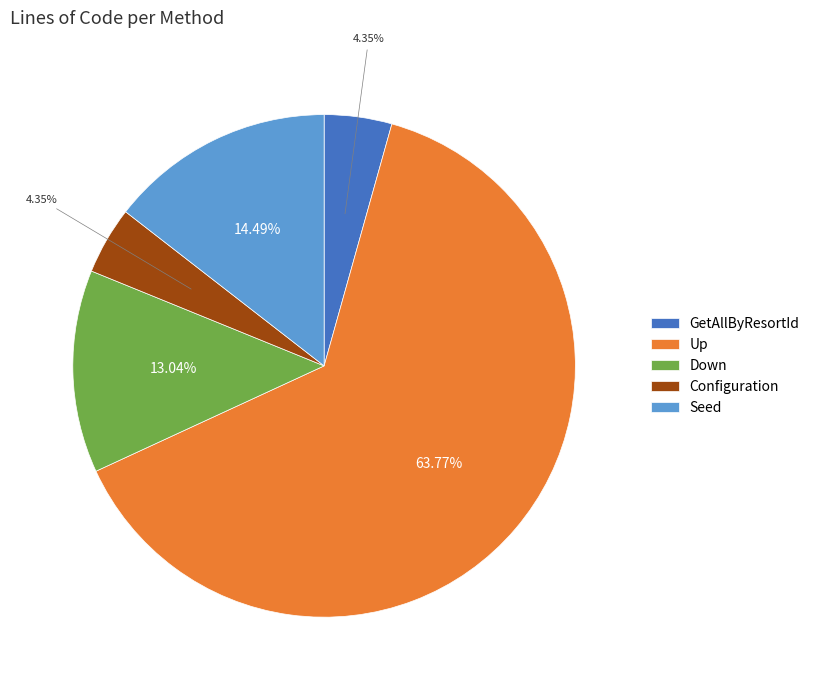

The Seed slice represents 14% of the pie. True or false?

True